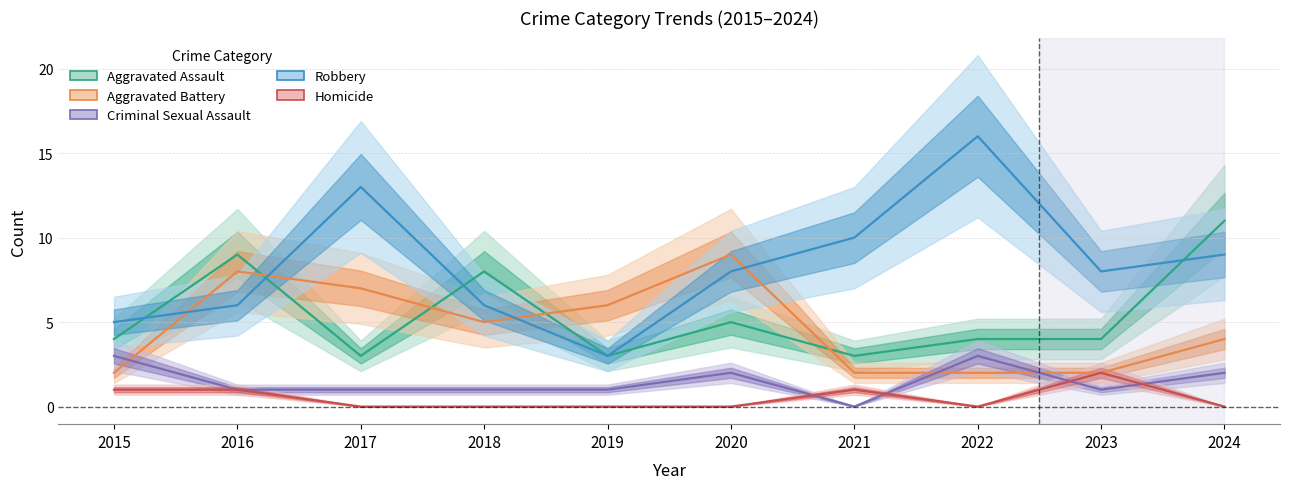

How many data points does each series have?

10